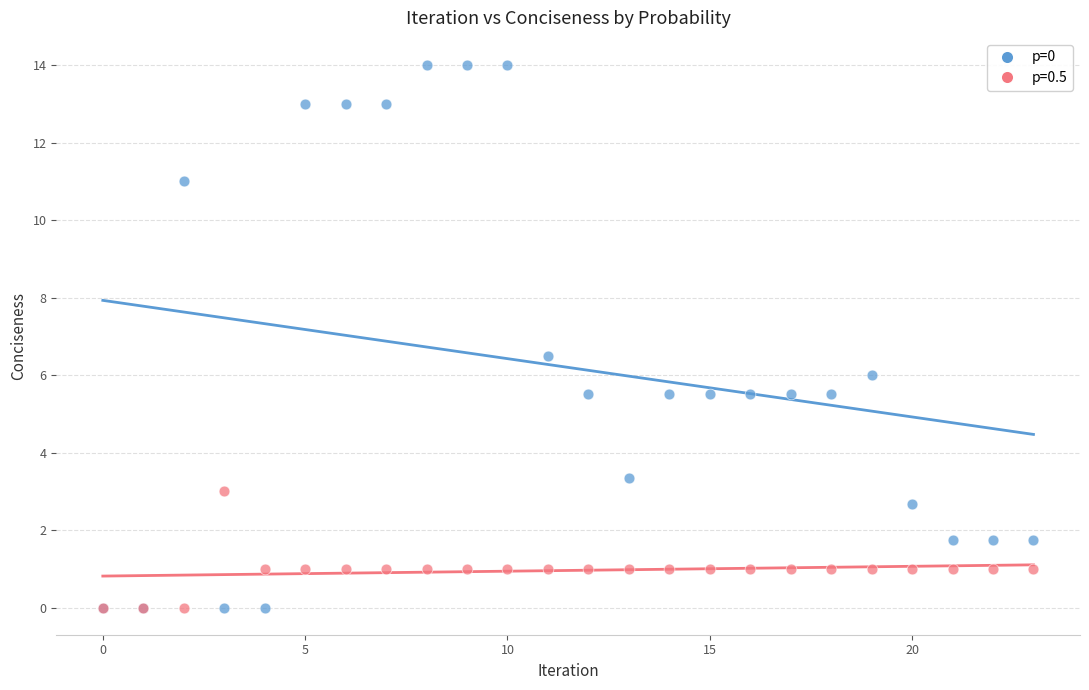

Across all series, what Y value is closest to 7?

6.5